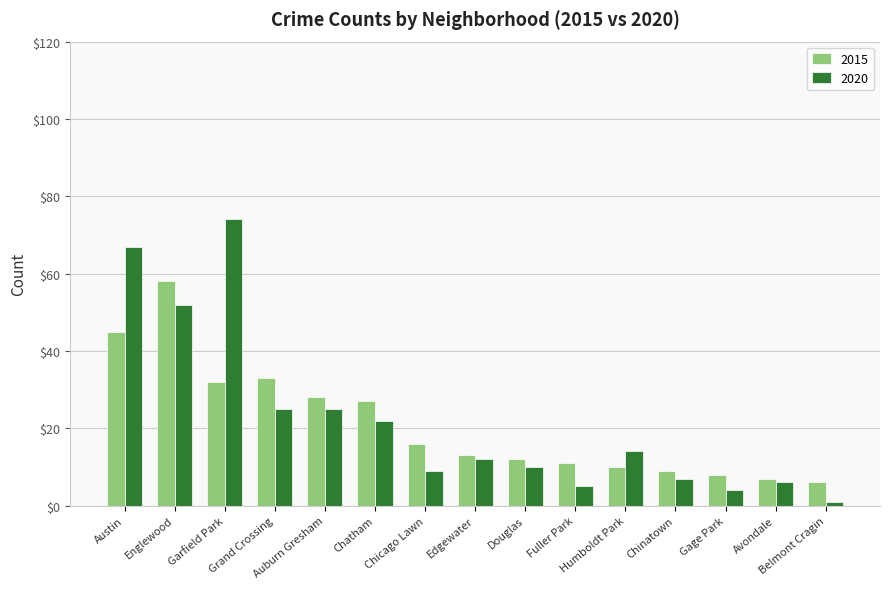

What is the difference between the 2020 values at Gage Park and Englewood?

48